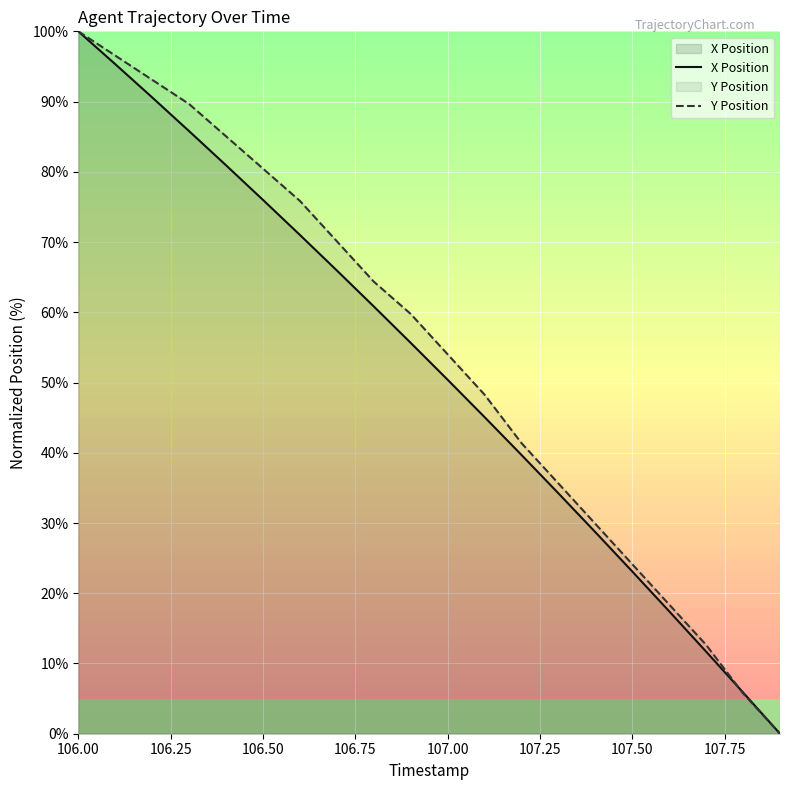

Reading left to right, extract all data points from this chart.

X Position: 100.0	95.3	90.6	85.8	80.9	76.0	71.0	66.0	60.8	55.7	50.4	45.1	39.7	34.2	28.7	23.1	17.4	11.7	5.9	0.0
Y Position: 100.0	96.6	93.1	89.7	85.1	80.5	75.9	70.1	64.4	59.8	54.0	48.3	41.4	35.6	29.9	24.1	18.4	12.6	5.7	0.0